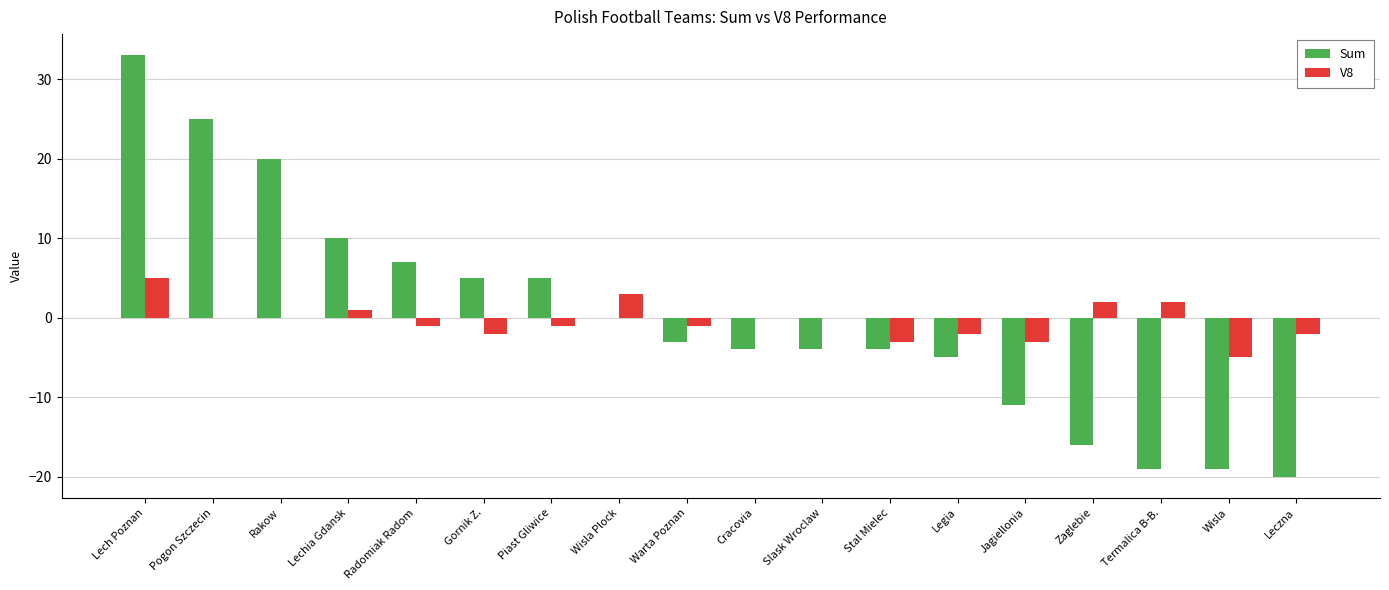

True or false: V8 has a value of 5 at Rakow.

False